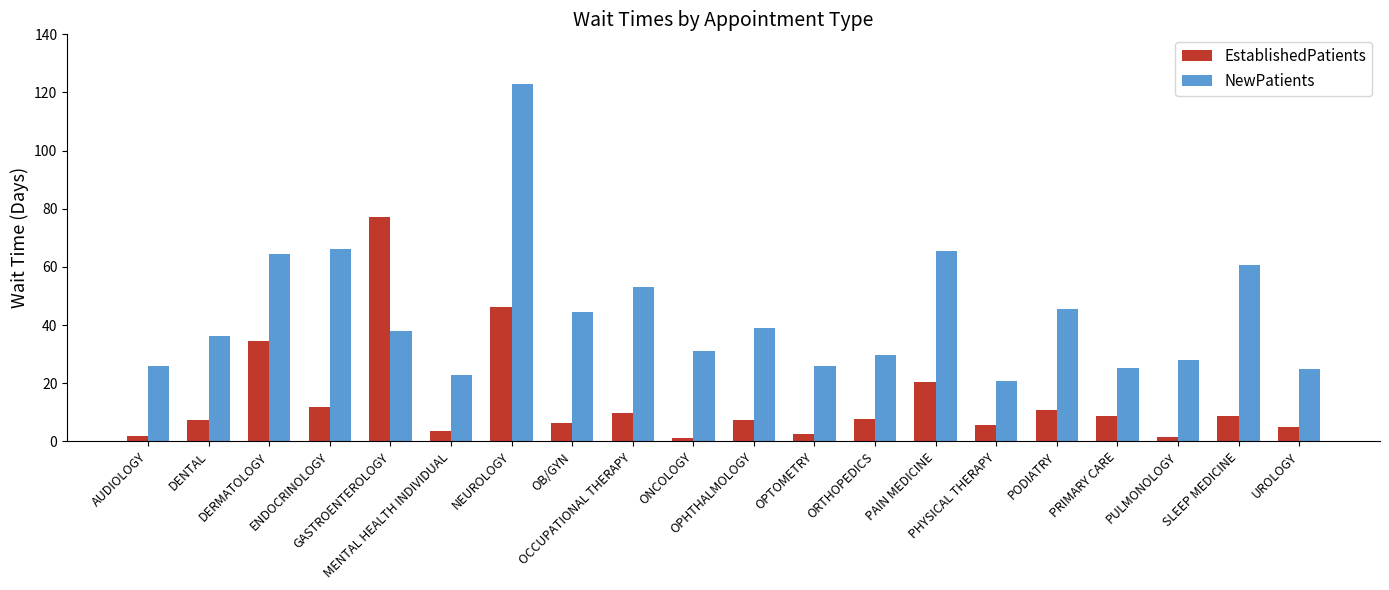

What is the average value of the EstablishedPatients series?

13.9